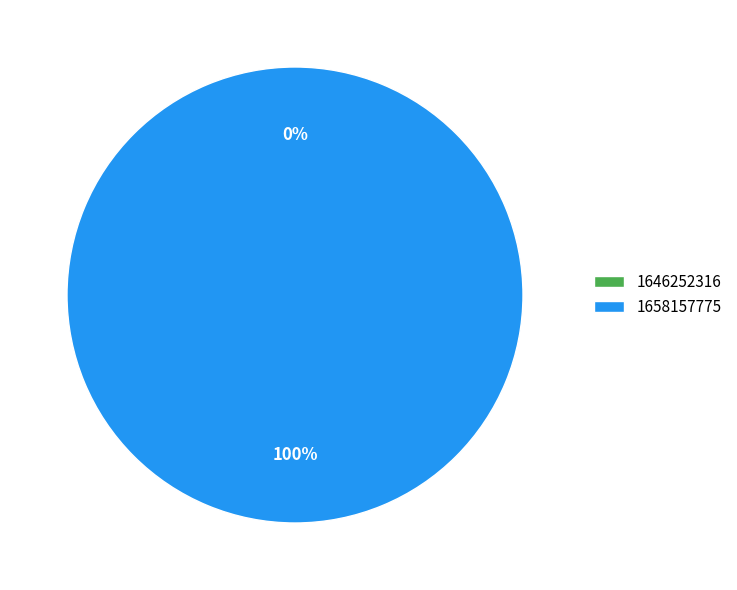

Which slice represents more than half of the pie?

1658157775